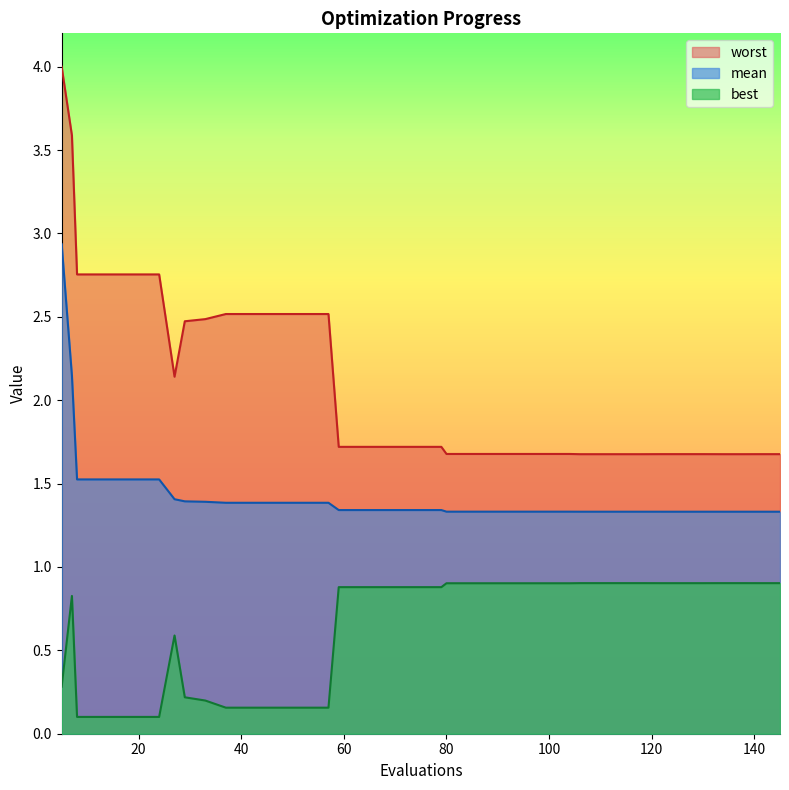

True or false: mean and worst intersect in this chart.

False